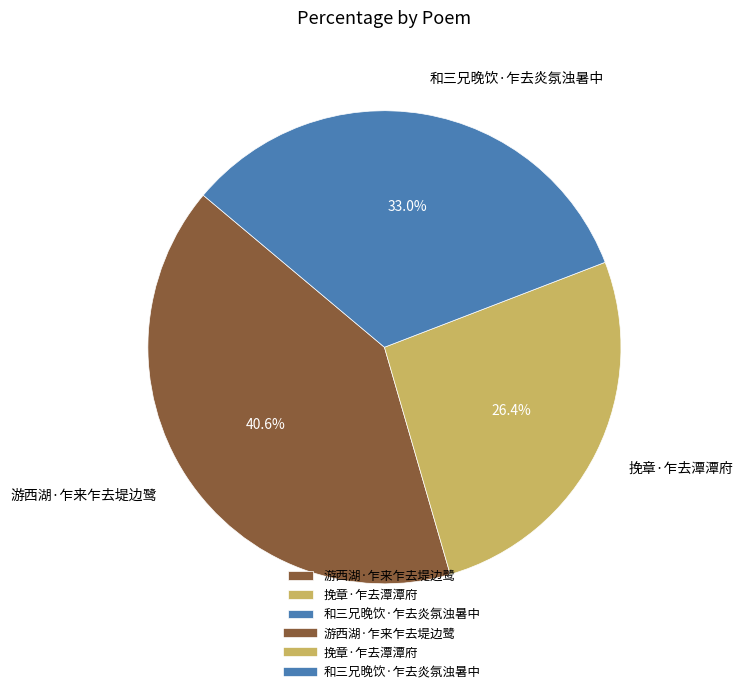

Which category has the biggest portion of the pie?

游西湖·乍来乍去堤边鹭